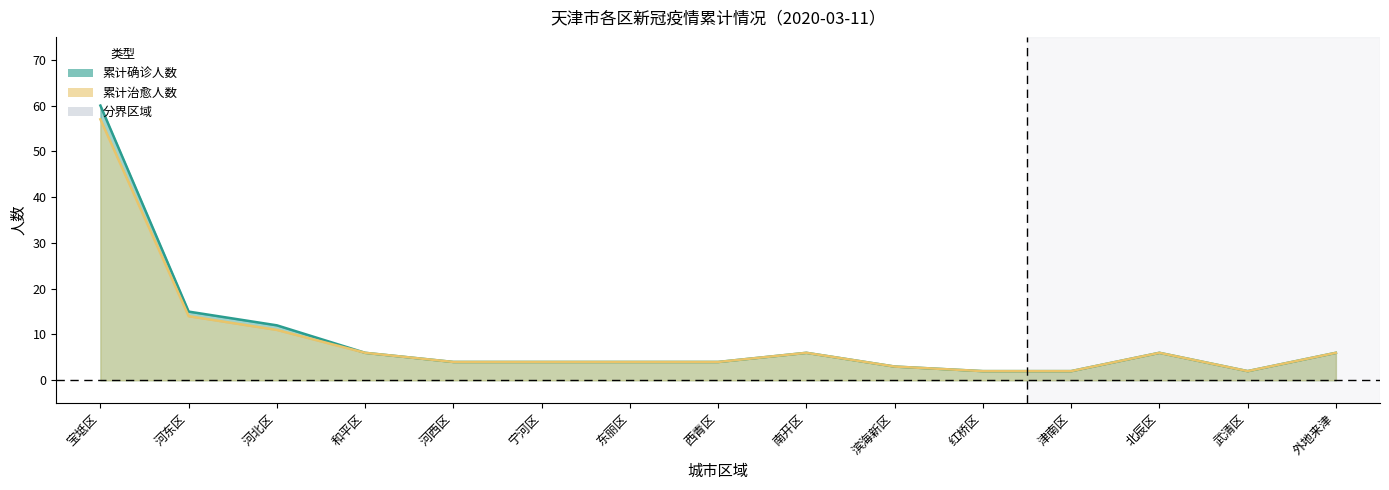

How many categories are shown in the chart?

15